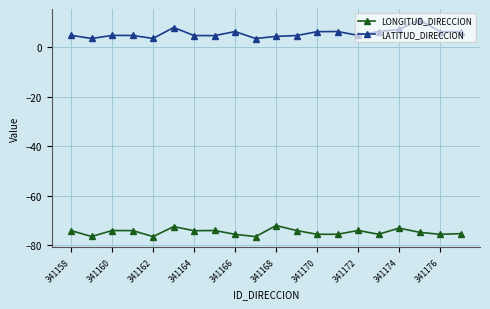

True or false: LONGITUD_DIRECCION and LATITUD_DIRECCION cross at least once.

False